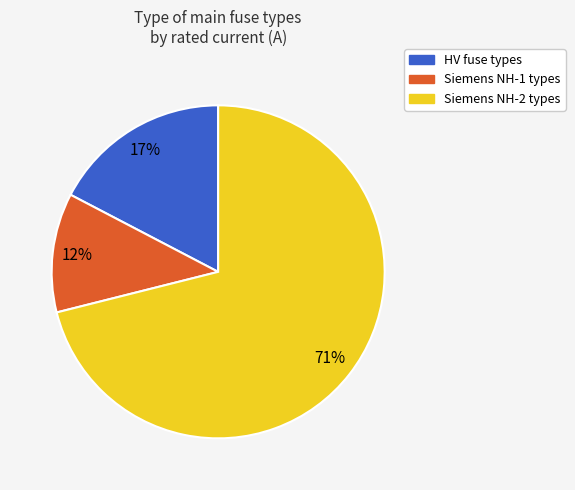

Is there a majority slice in this chart?

Yes